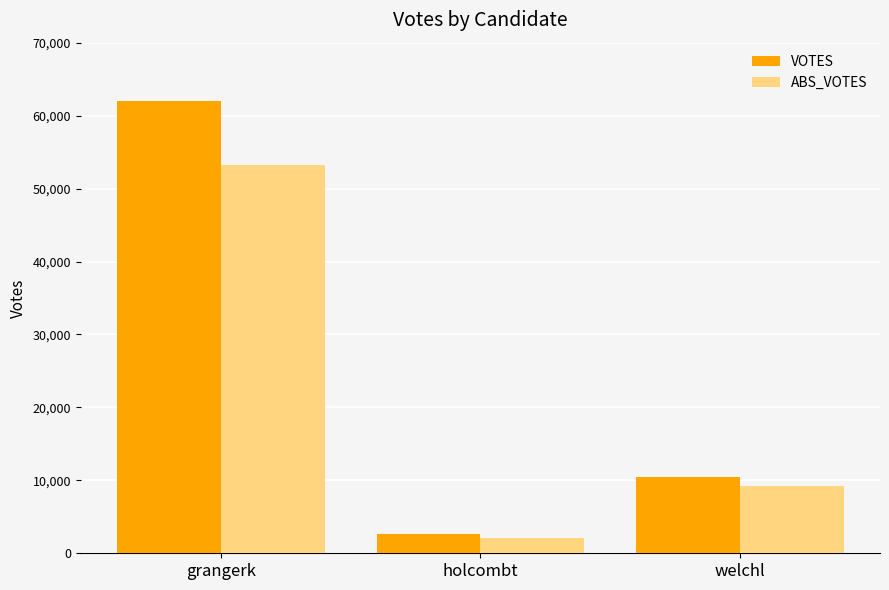

Are the bars horizontal?

No